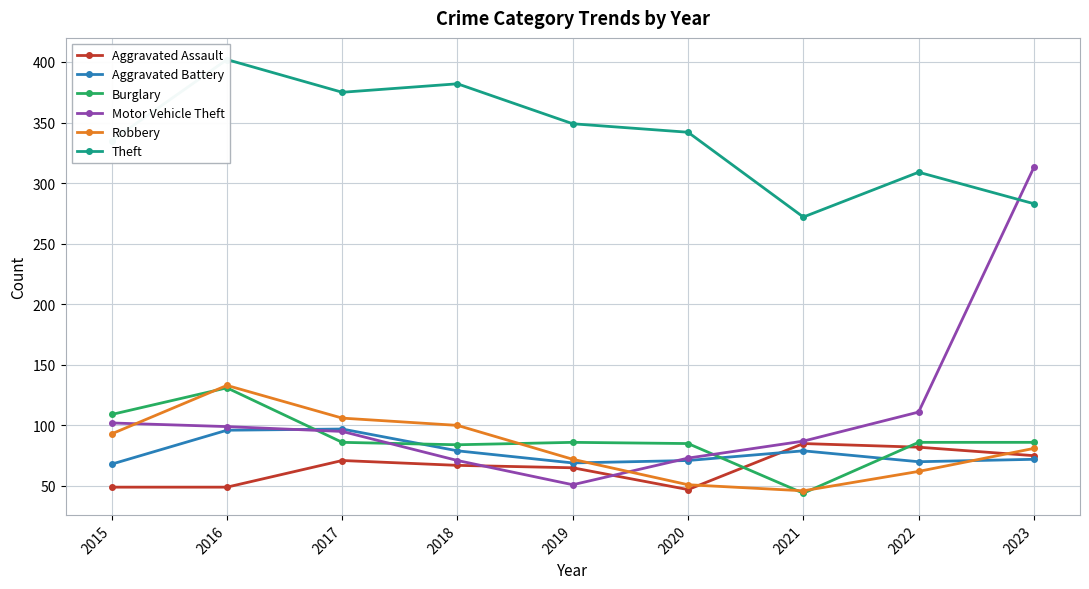

Does the chart have visible grid lines?

Yes